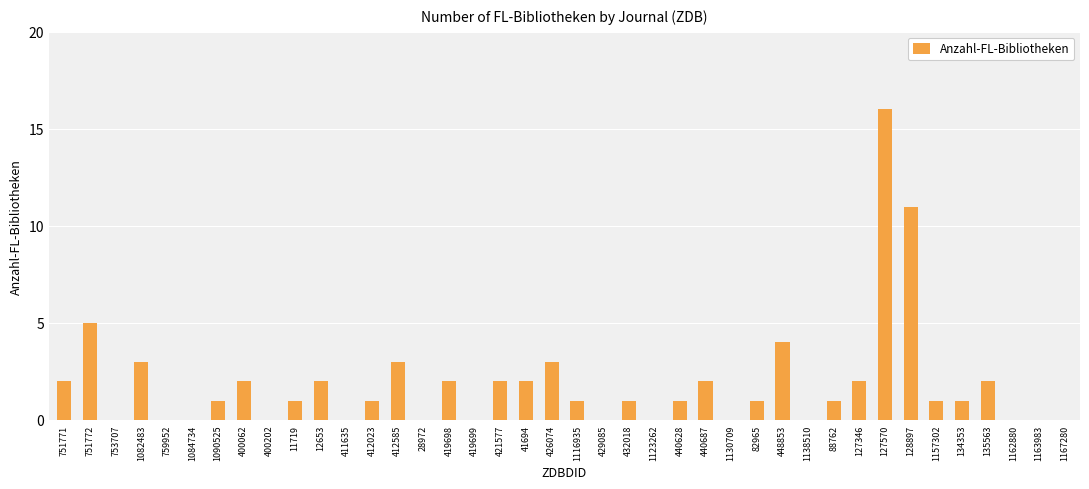

What is the change in value from 1090525 to 1130709?

-1